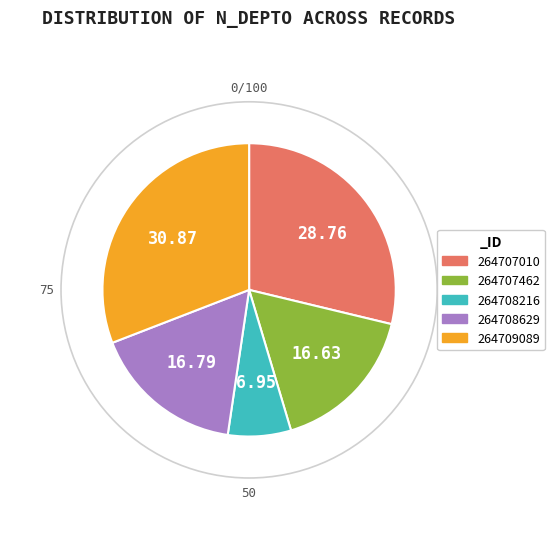

True or false: 264709089 accounts for 40% of the total.

False